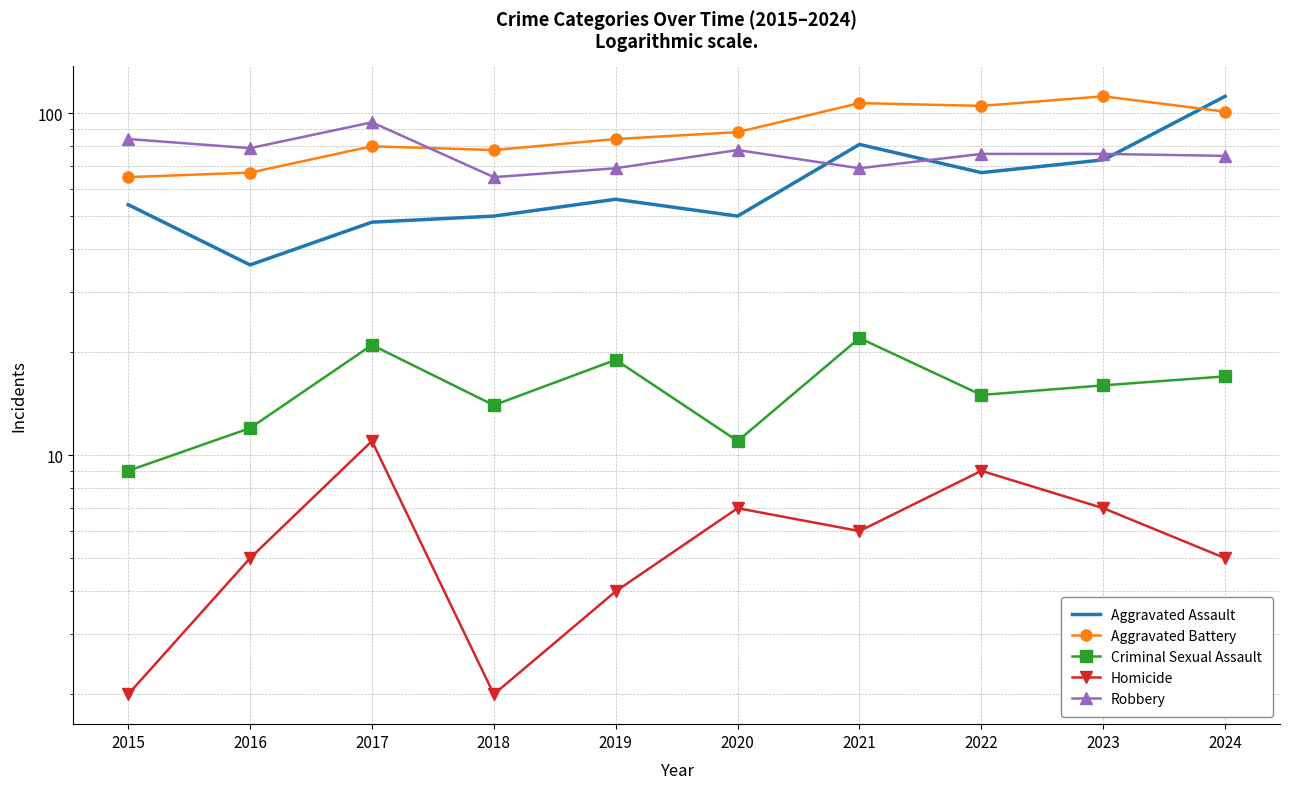

Count the number of categories in the chart.

10